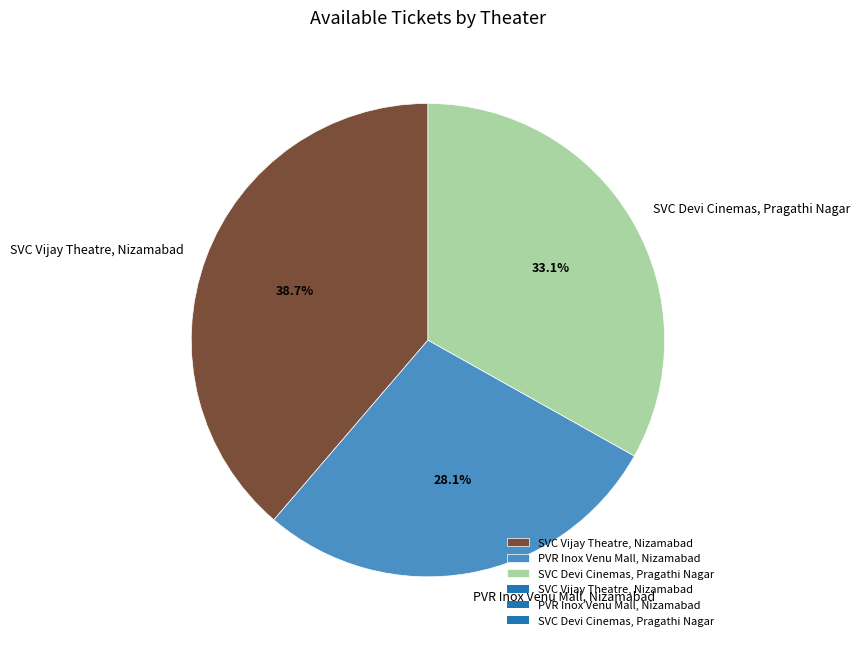

Which has a higher value, PVR Inox Venu Mall, Nizamabad or SVC Vijay Theatre, Nizamabad?

SVC Vijay Theatre, Nizamabad